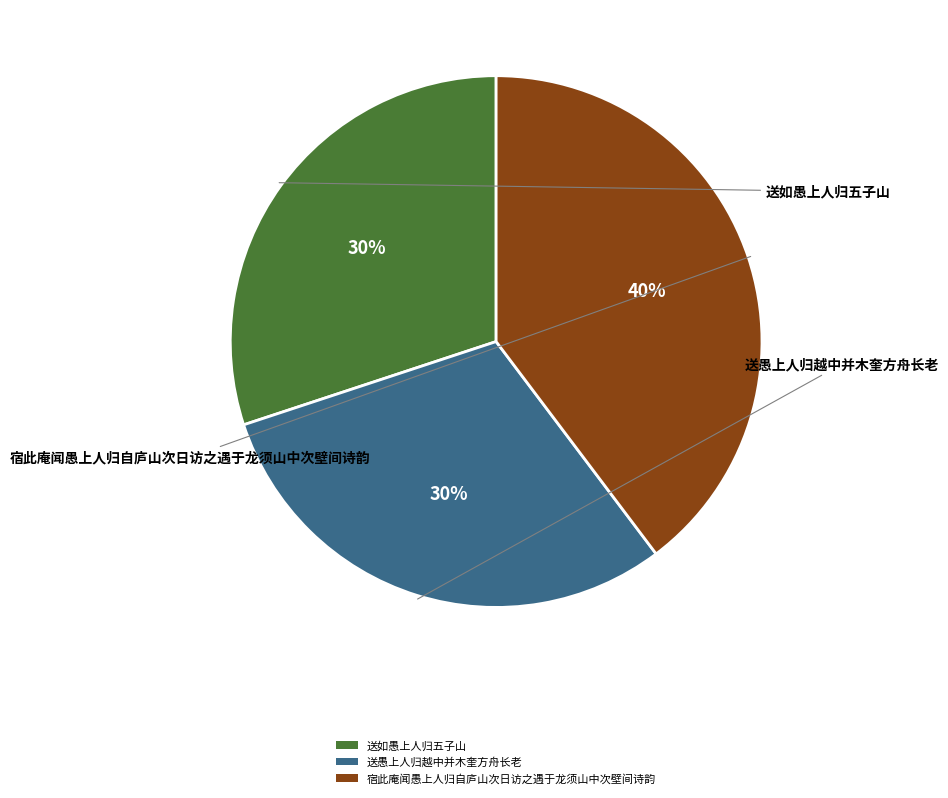

To the nearest percent, what portion does 送如愚上人归五子山 represent?

30%